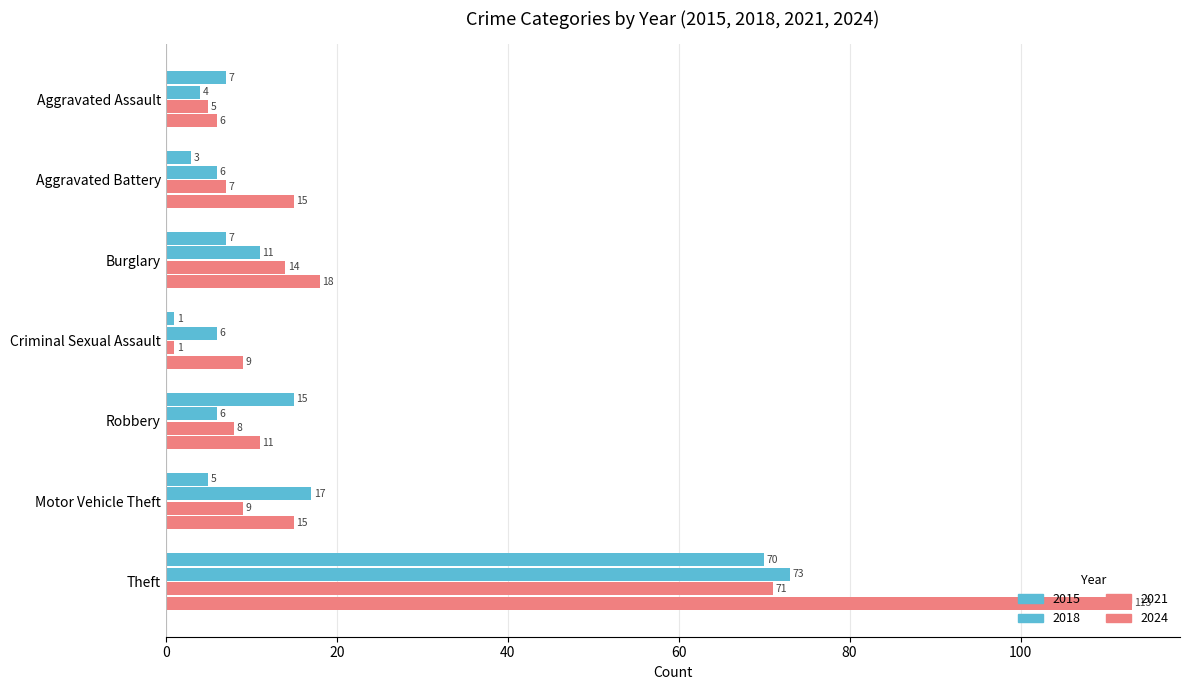

How many series are shown in this chart?

4